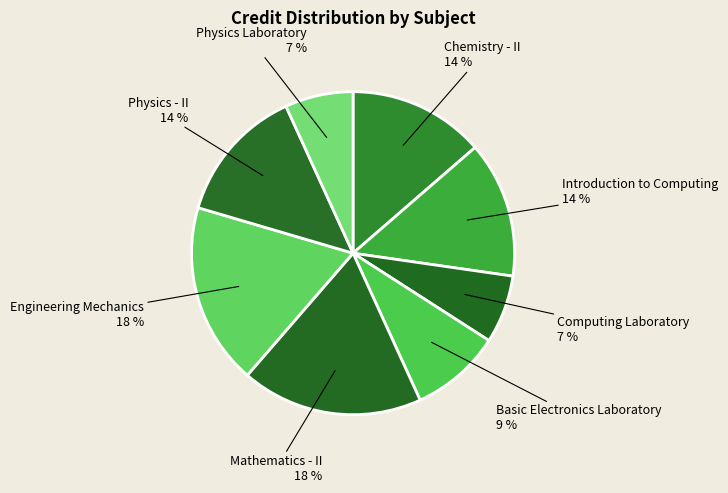

True or false: Chemistry - II accounts for 23% of the total.

False